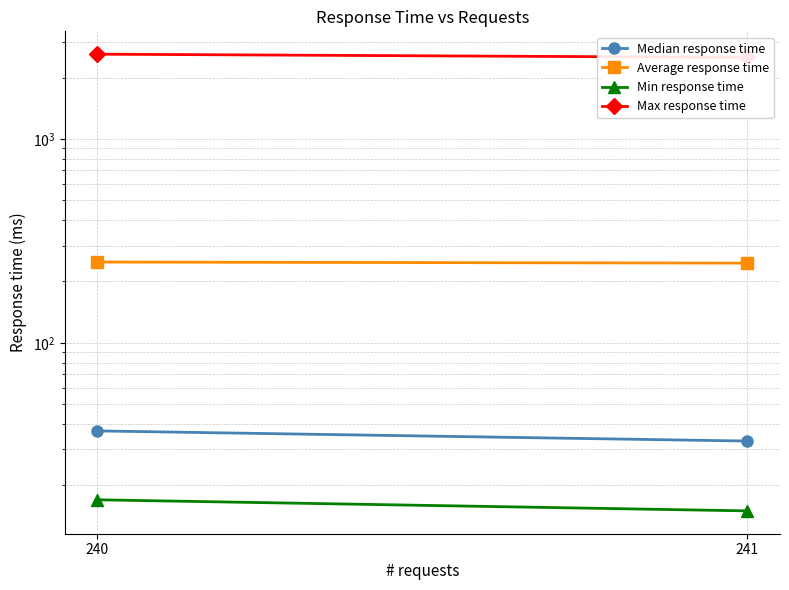

Is it true that Average response time equals 249 at 240?

True